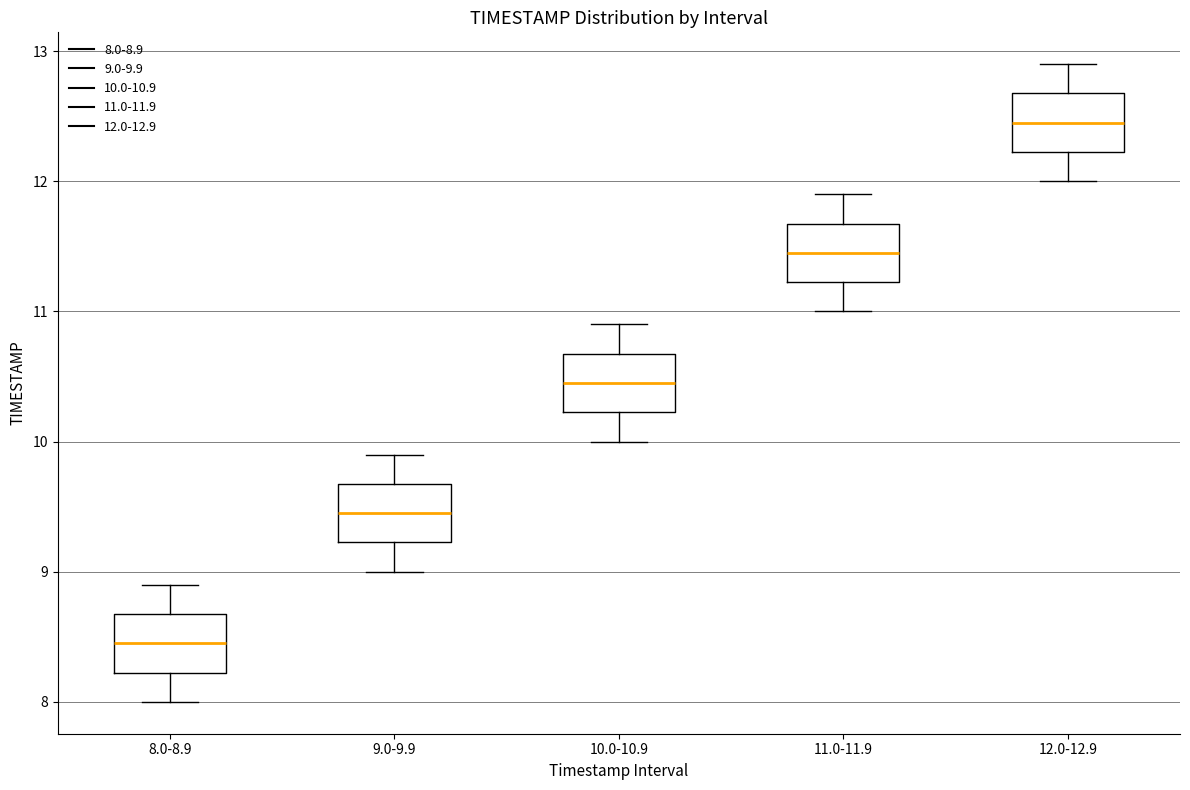

Reading left to right, transcribe this box plot: for each box, give where its median line is, the range the box spans, and where its two whiskers end, as read against the y-axis. The values are not printed on the chart, so give them approximately, as read against the axis.

8.0-8.9: median 8.5, box 8.2 to 8.7, whiskers 8.0 to 8.9
9.0-9.9: median 9.5, box 9.2 to 9.7, whiskers 9.0 to 9.9
10.0-10.9: median 10.5, box 10.2 to 10.7, whiskers 10.0 to 10.9
11.0-11.9: median 11.5, box 11.2 to 11.7, whiskers 11.0 to 11.9
12.0-12.9: median 12.5, box 12.2 to 12.7, whiskers 12.0 to 12.9